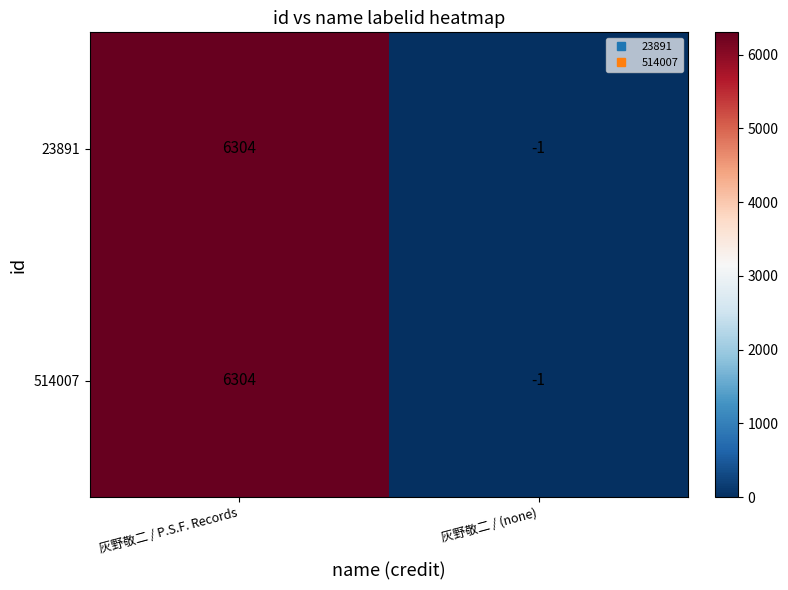

What is the greatest value displayed?

6304